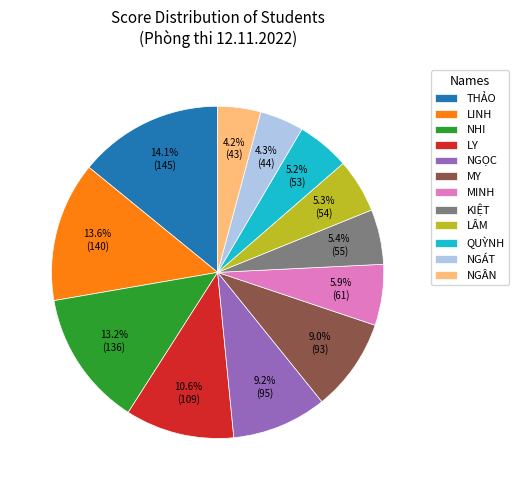

Do QUỲNH and NGÂN together represent more than half of the pie?

No